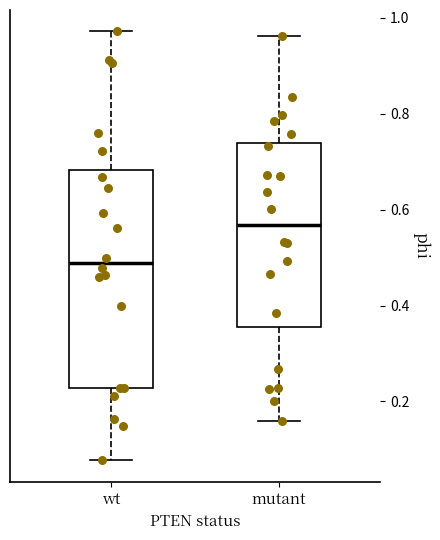

Which box is the tallest, from its lower edge to its upper edge?

wt